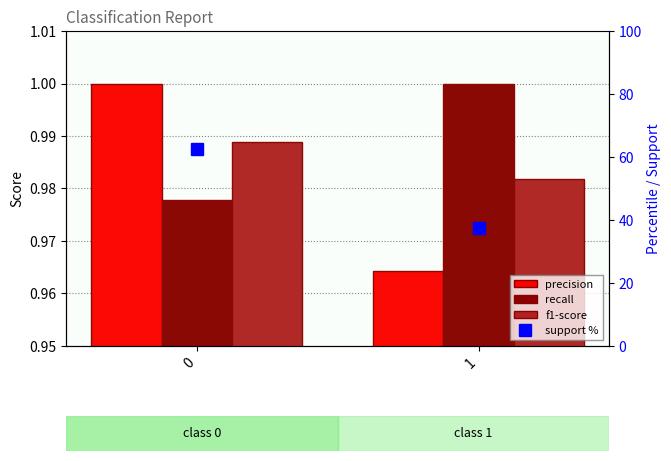

What is the minimum value for support %?

37.5